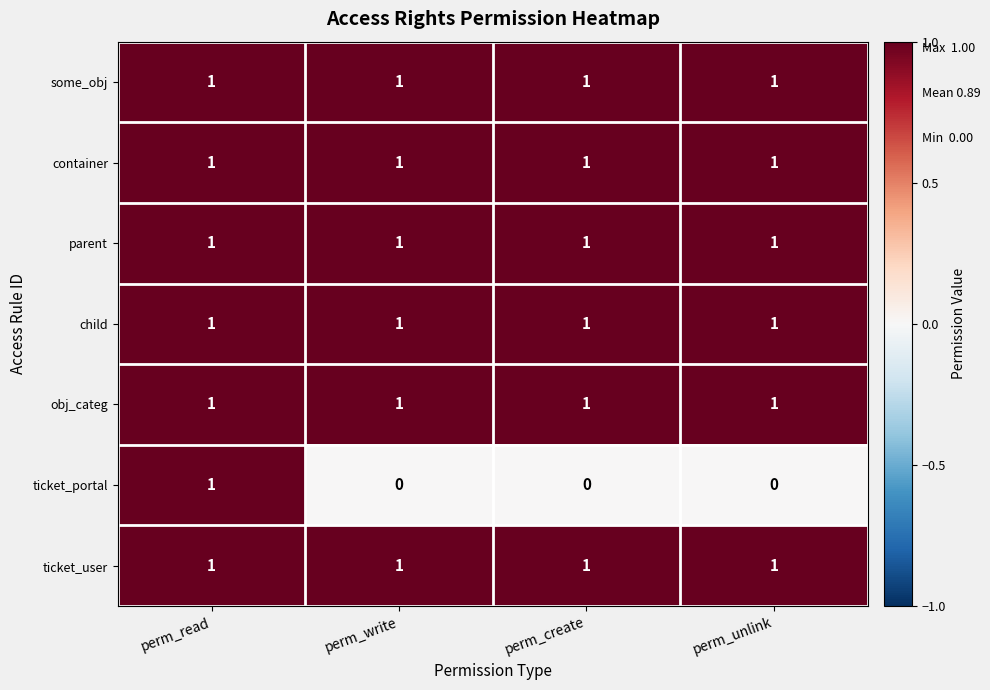

Which series changed the most between perm_read and perm_unlink?

ticket_portal